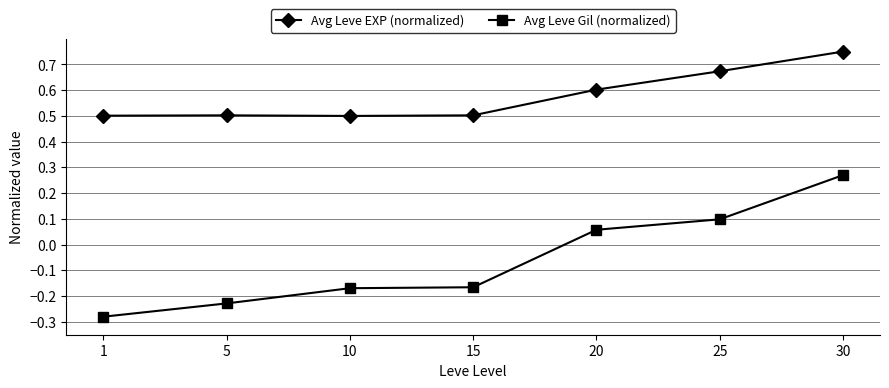

What is the value of the Avg Leve EXP (normalized) point at the 4th from the left?

0.5